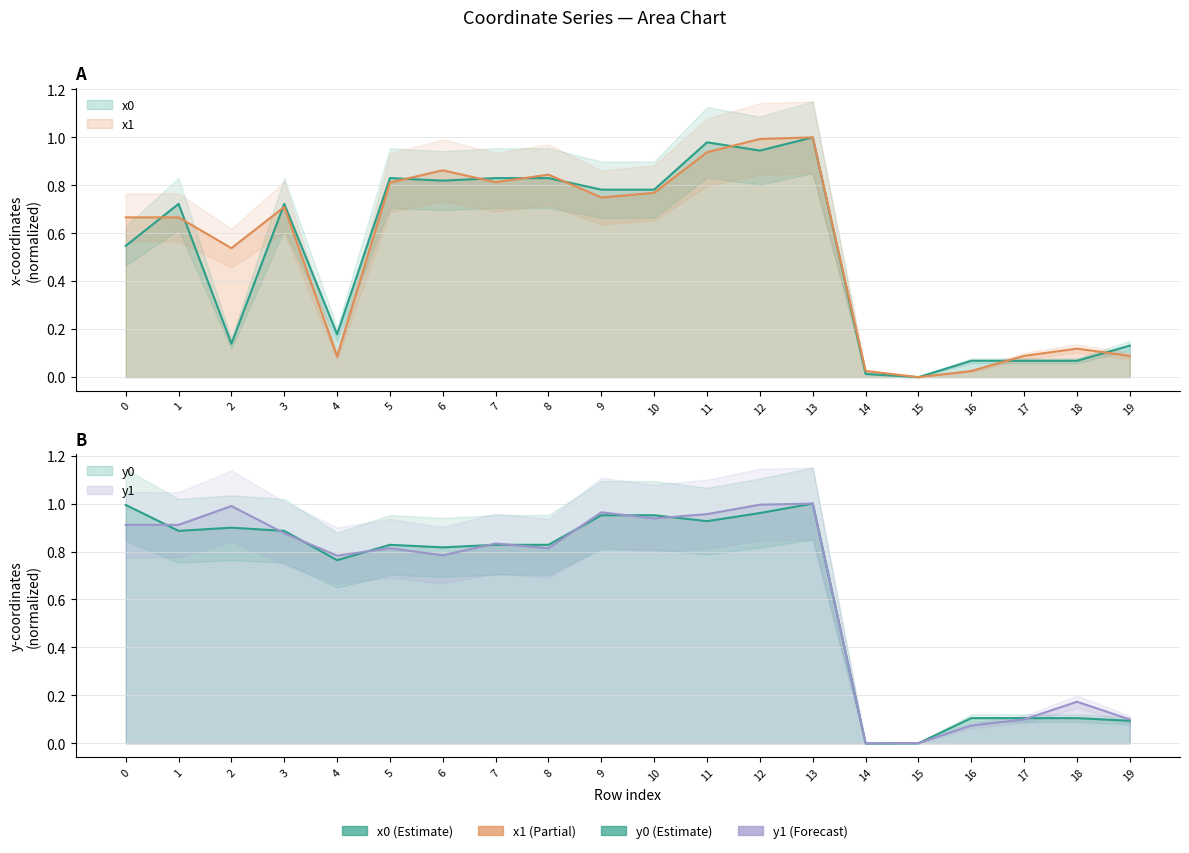

The y1 series shows 0.9 at 3. True or false?

True